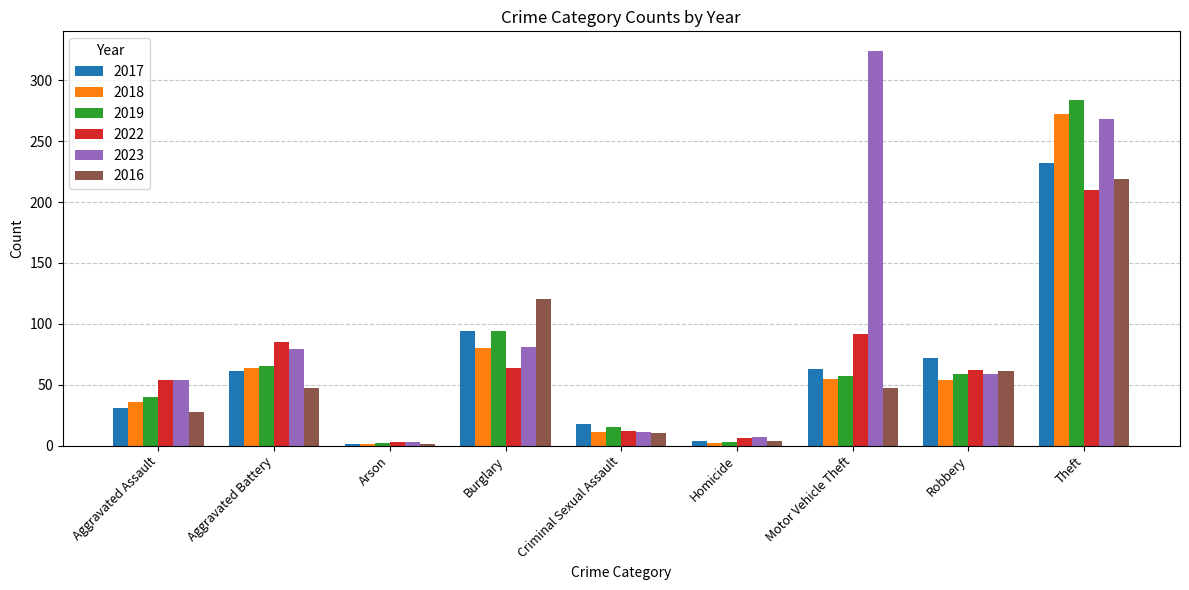

What are all the series names shown in the legend?

2017, 2018, 2019, 2022, 2023, 2016